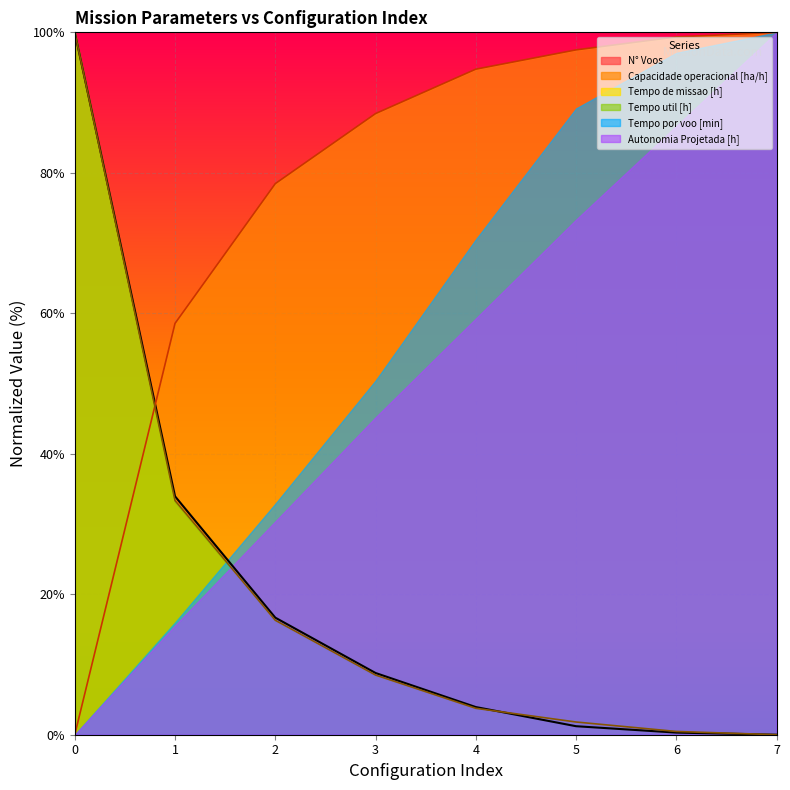

Between 7 and 3, which is larger?

7